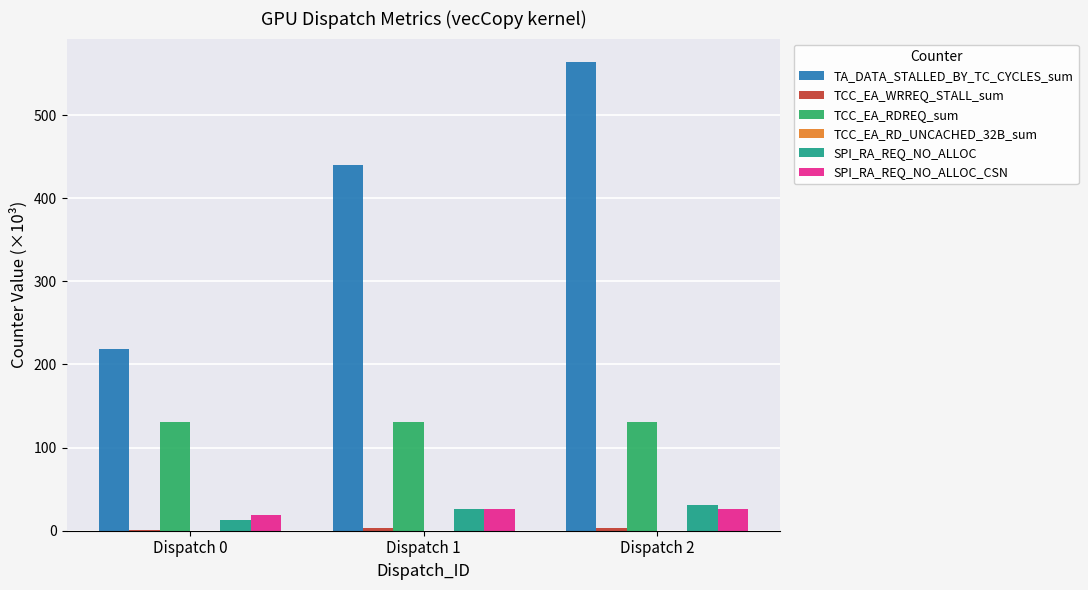

What is the sum of all SPI_RA_REQ_NO_ALLOC values?

69.4